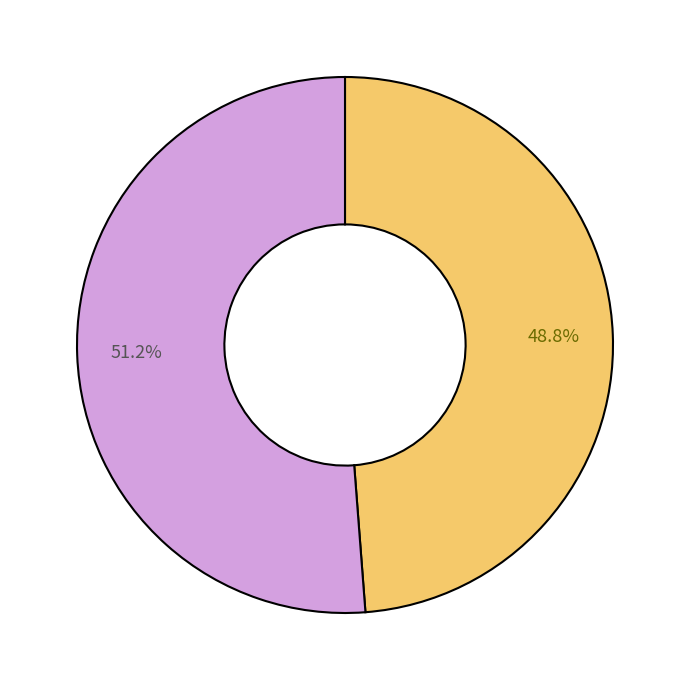

Is there a majority slice in this chart?

Yes